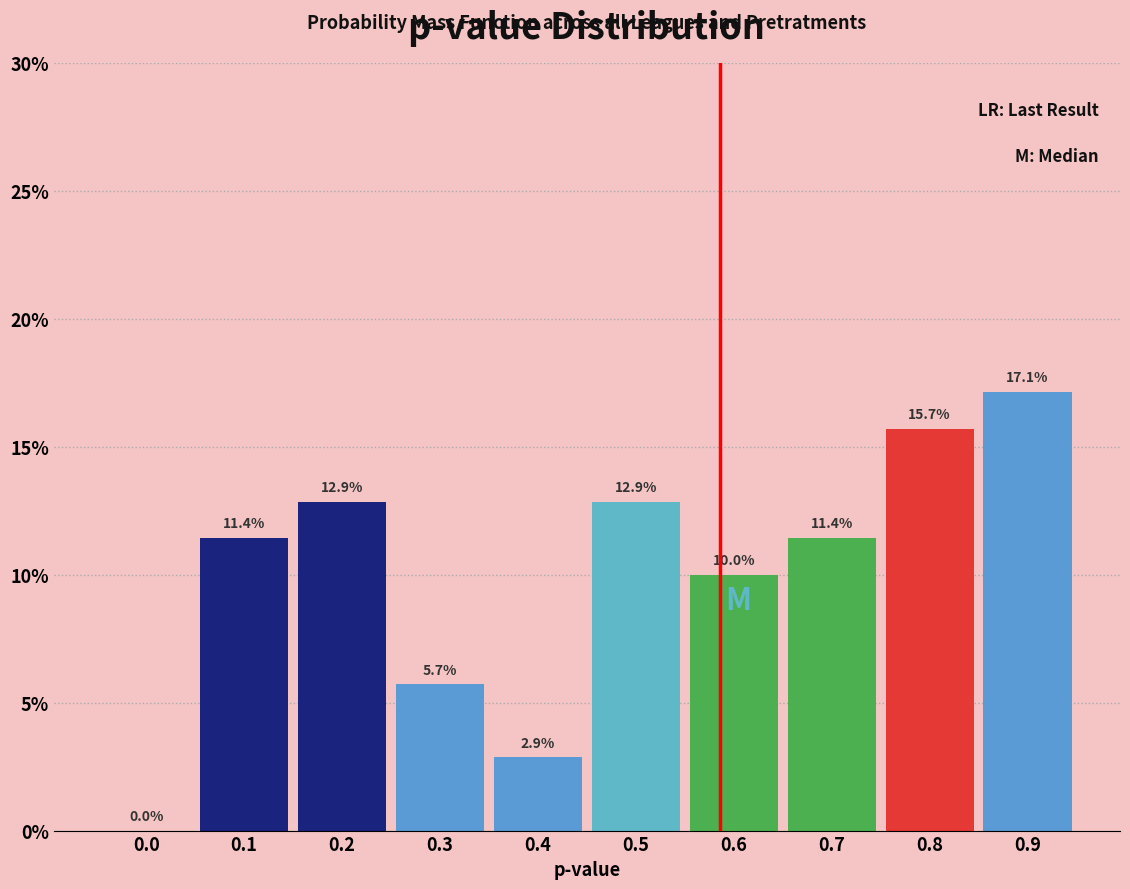

Reading left to right, transcribe all the data shown in this chart.

0.0=0.0	0.1=11.4	0.2=12.9	0.3=5.7	0.4=2.9	0.5=12.9	0.6=10.0	0.7=11.4	0.8=15.7	0.9=17.1